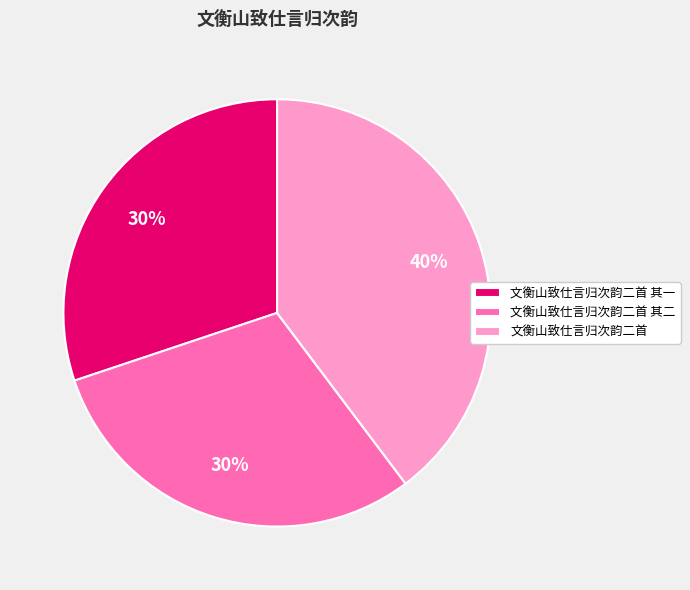

Which has a higher value, 文衡山致仕言归次韵二首 其二 or 文衡山致仕言归次韵二首?

文衡山致仕言归次韵二首